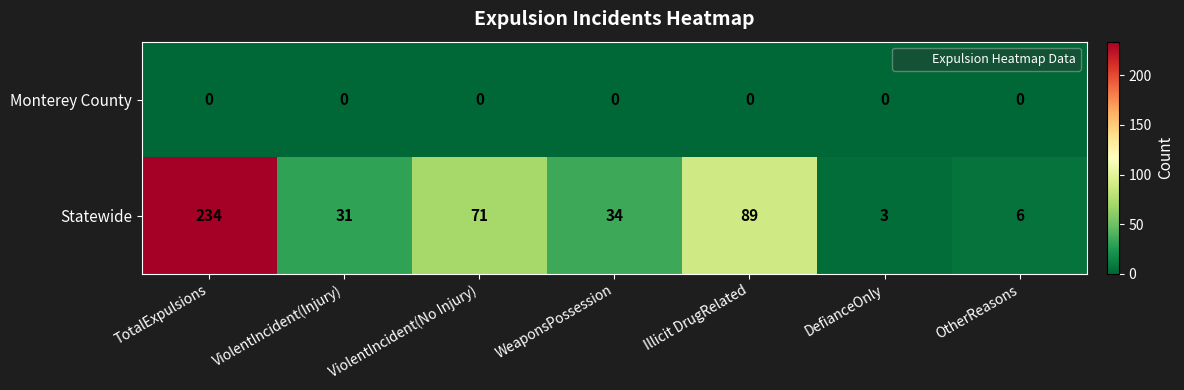

At which category does the chart reach its peak across all series?

TotalExpulsions